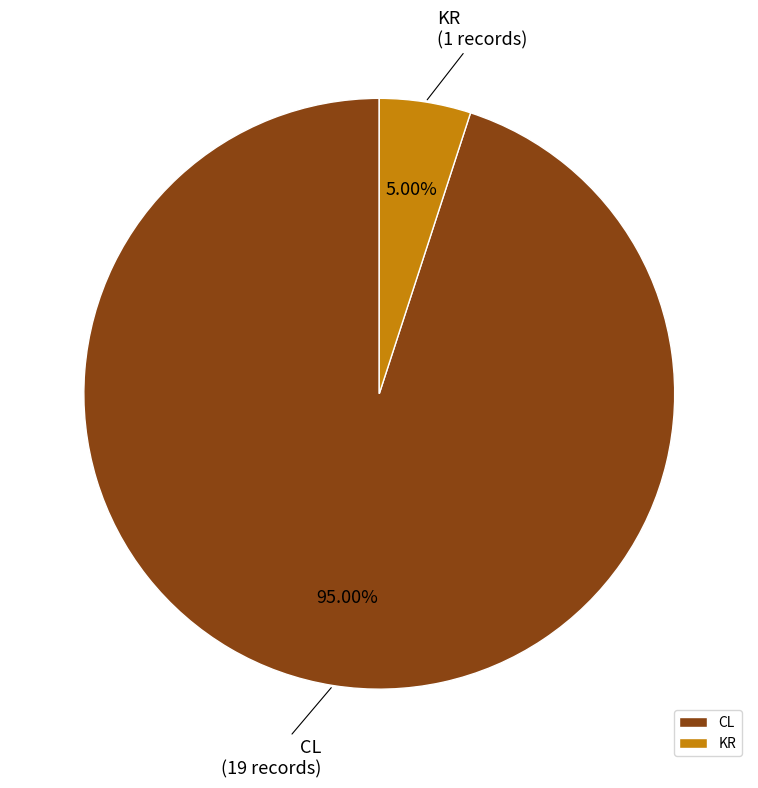

Rank the categories by value from lowest to highest.

KR, CL